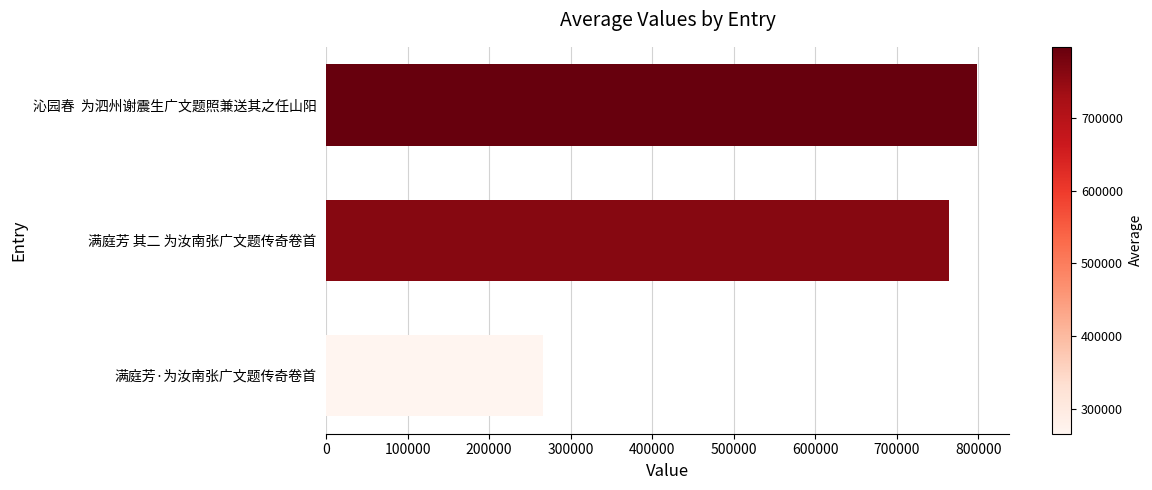

What is the sum of the values at 满庭芳 其二 为汝南张广文题传奇卷首 and 沁园春  为泗州谢震生广文题照兼送其之任山阳?

1562753